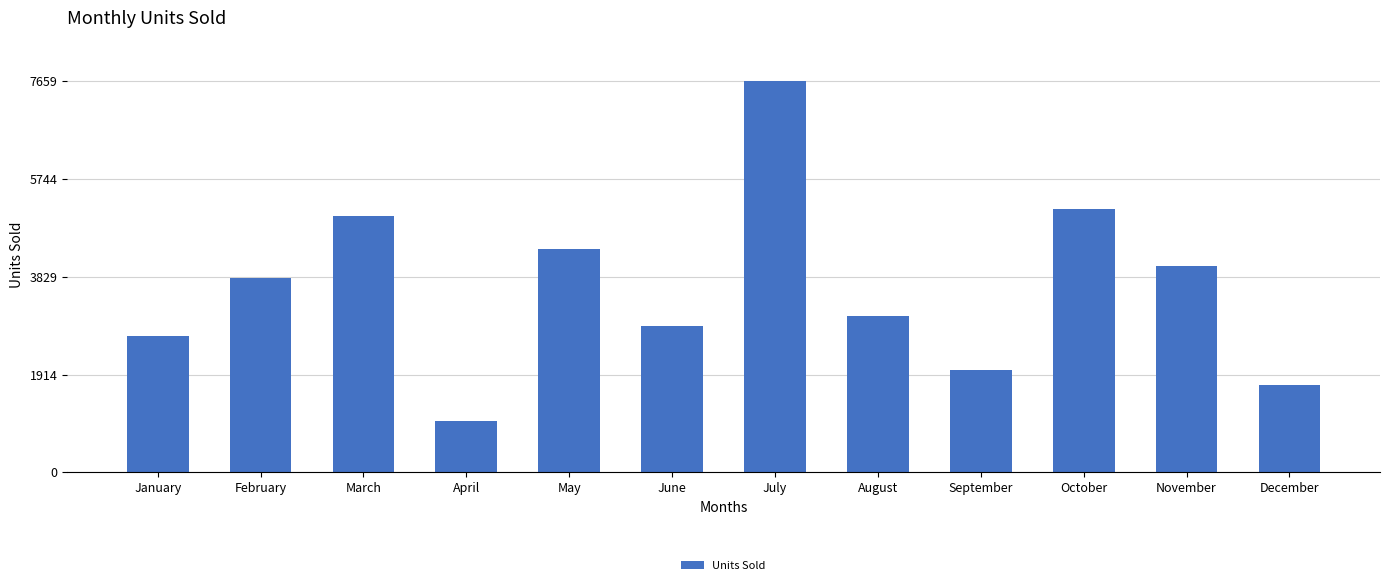

What is the change in value from August to September?

-1058